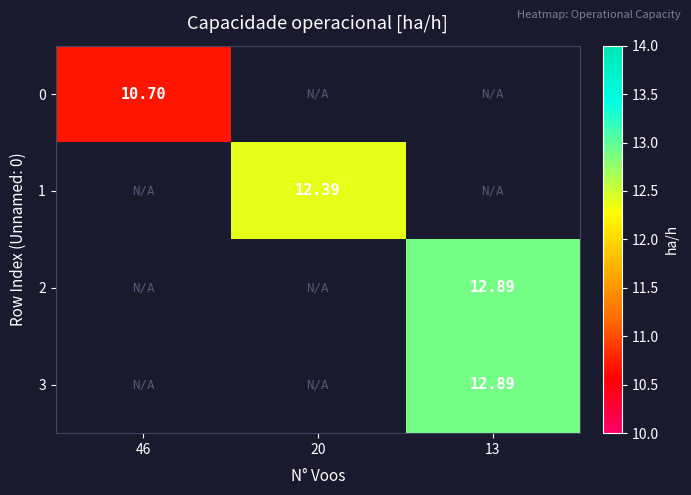

What is the approximate value of 2 at 13?

12.9